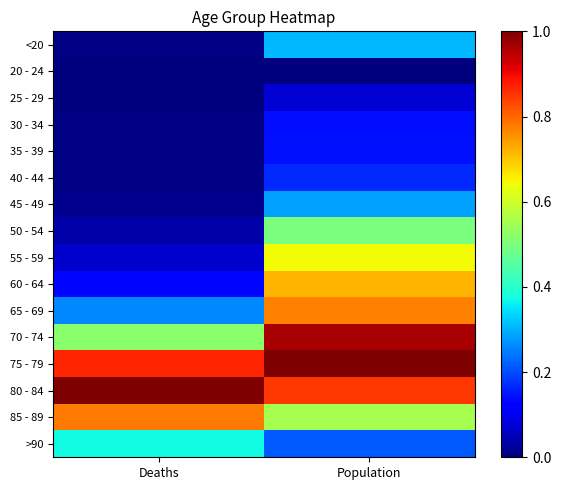

Which series has the largest total across all categories?

75 - 79